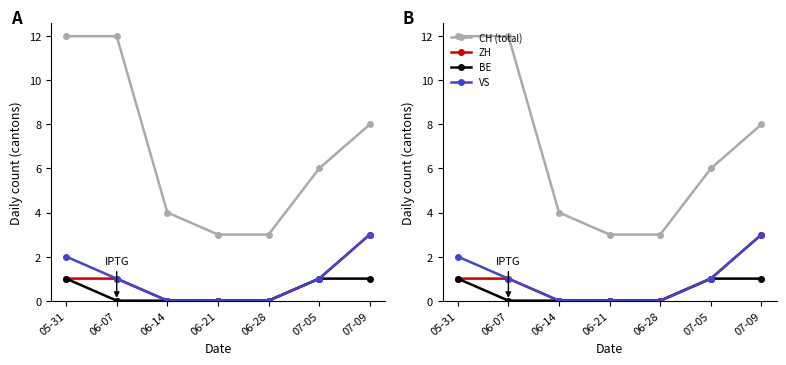

Rank the series at 06-21 from lowest to highest value.

ZH, BE, VS, CH (total)